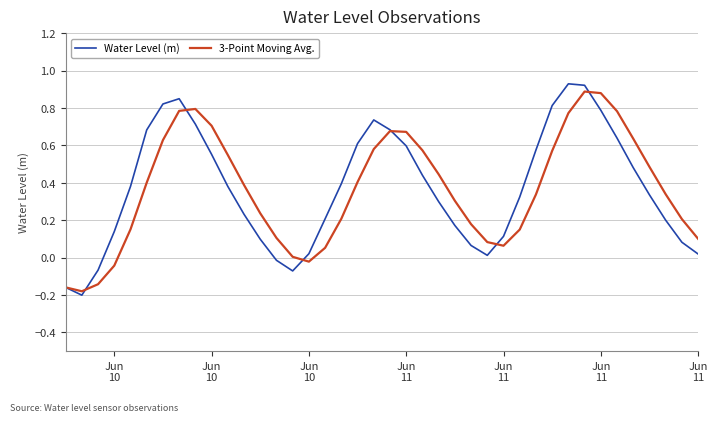

What is the lowest value of the Water Level (m) series?

-0.2